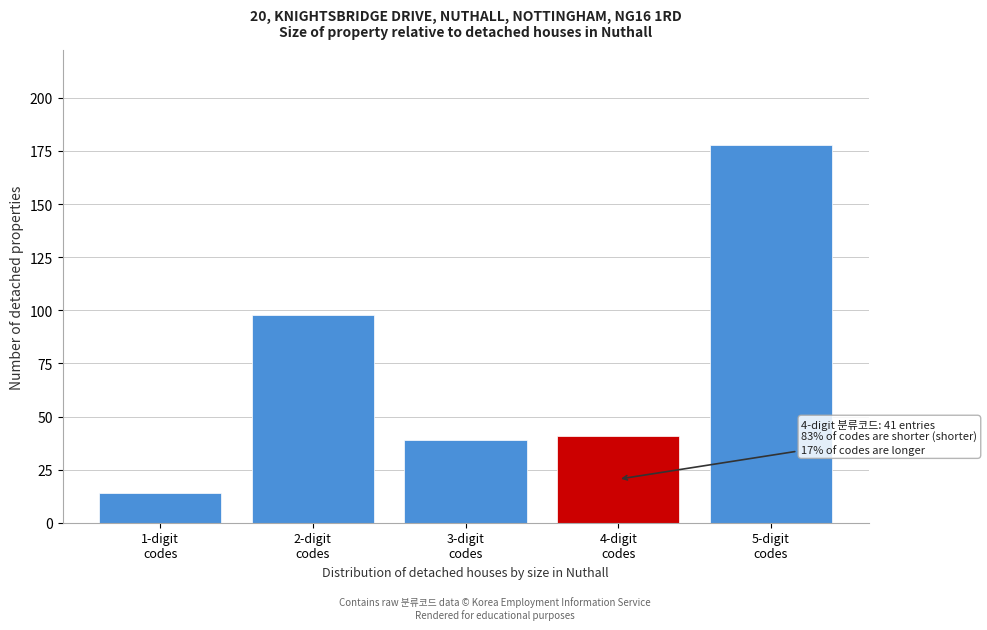

Reading left to right, what are all the values shown in this chart?

14	98	39	41	178